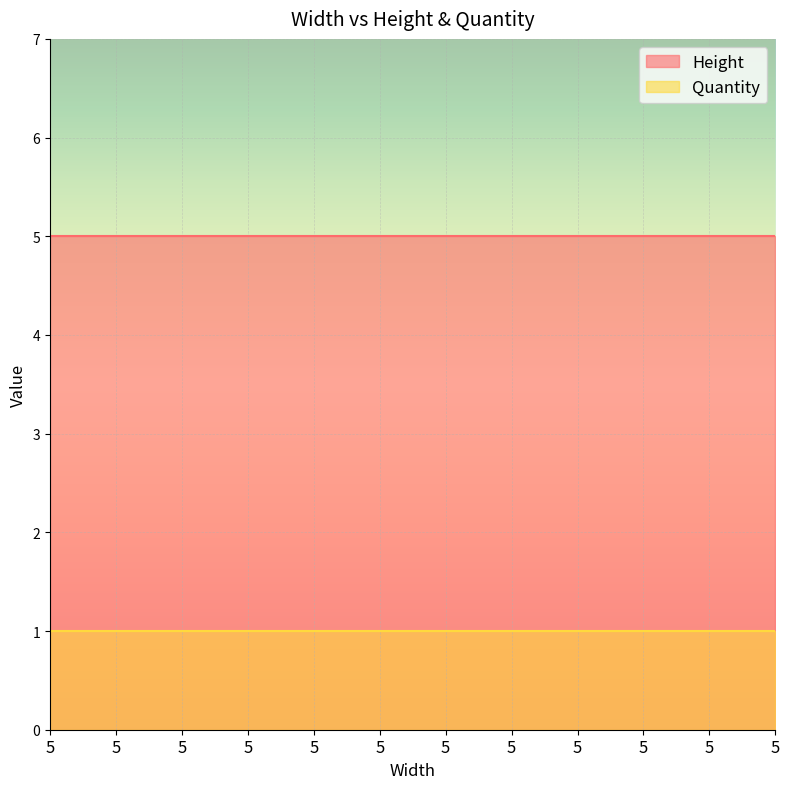

The Height series shows 8 at 5. True or false?

False